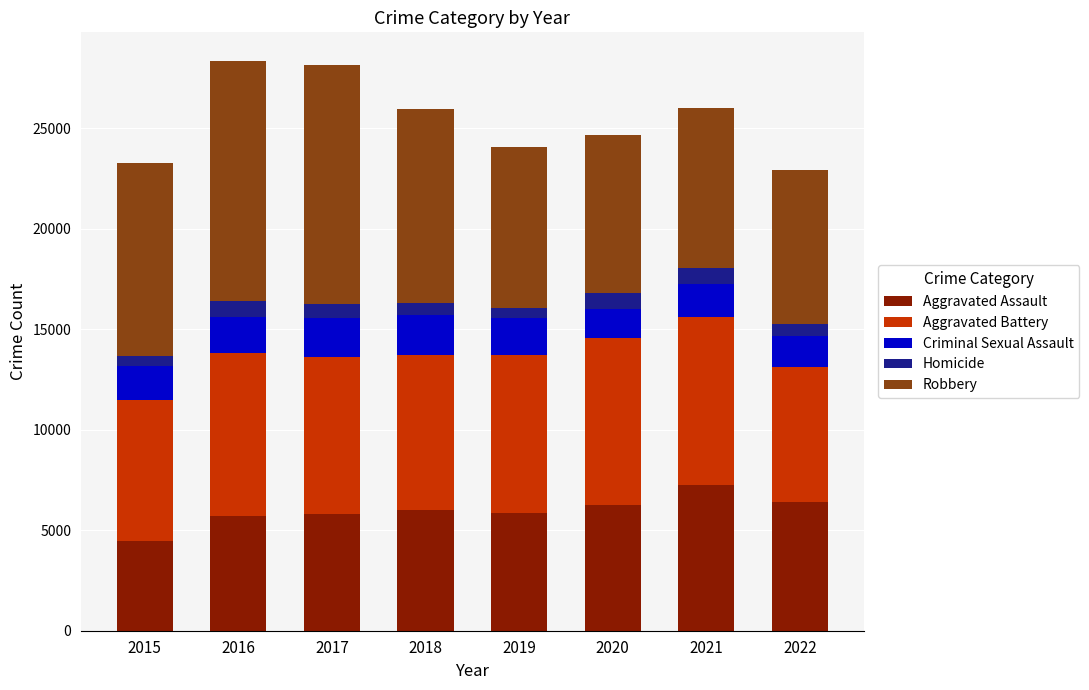

What is the lowest value of the Aggravated Assault series?

4480